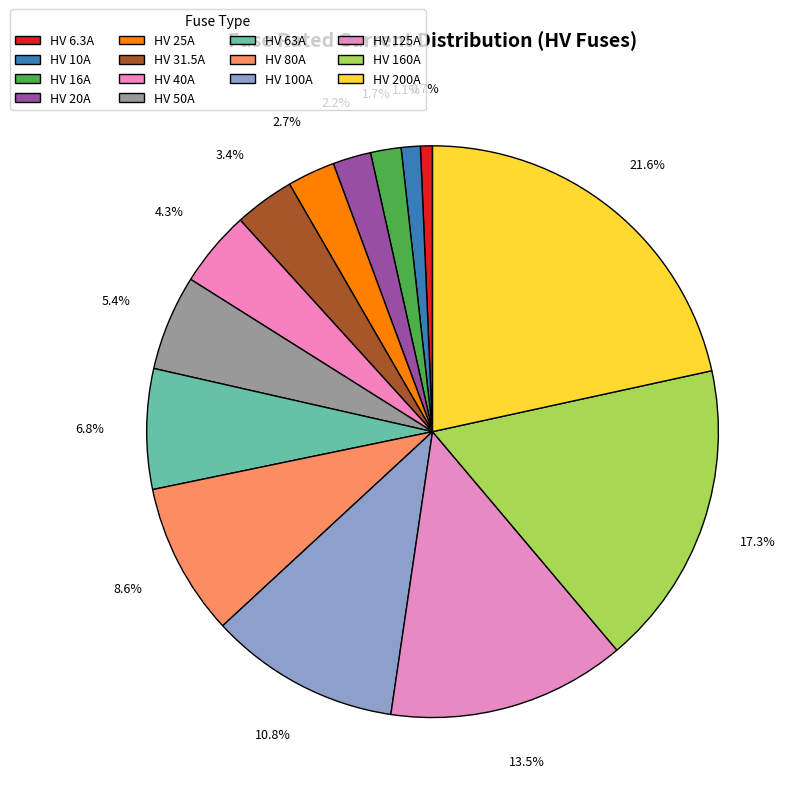

How many slices are in this pie chart?

14